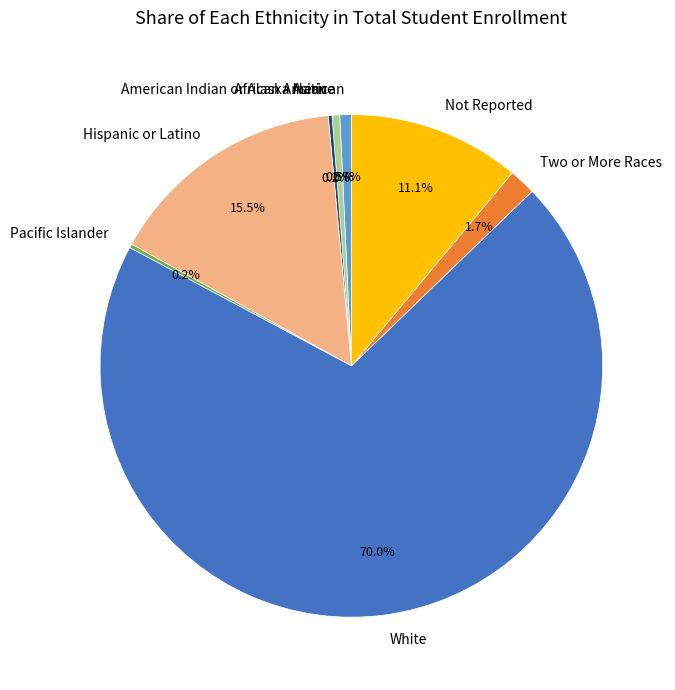

Combined, do Not Reported and White account for over 50%?

Yes